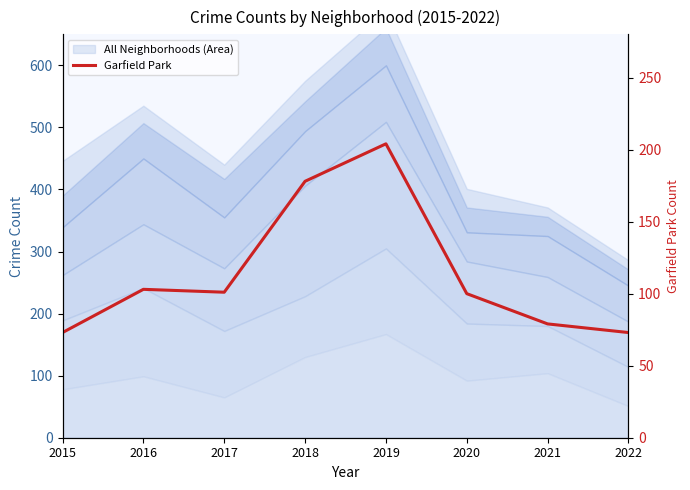

What is the ratio of the value at 2021 to the value at 2019?

0.4